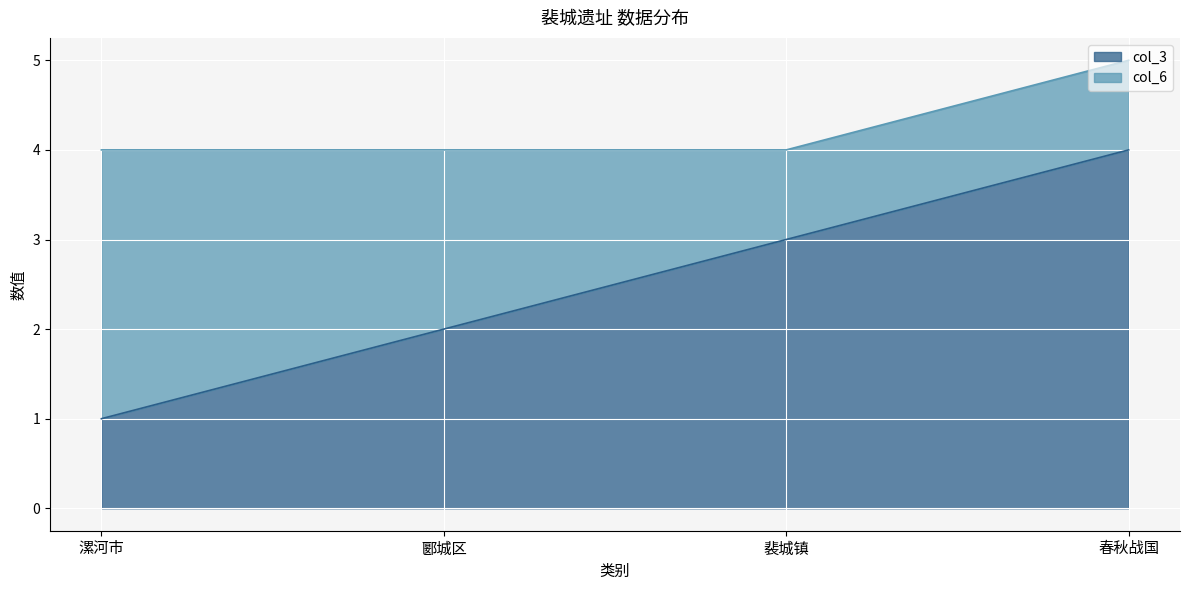

At which label does col_3 reach its minimum?

漯河市